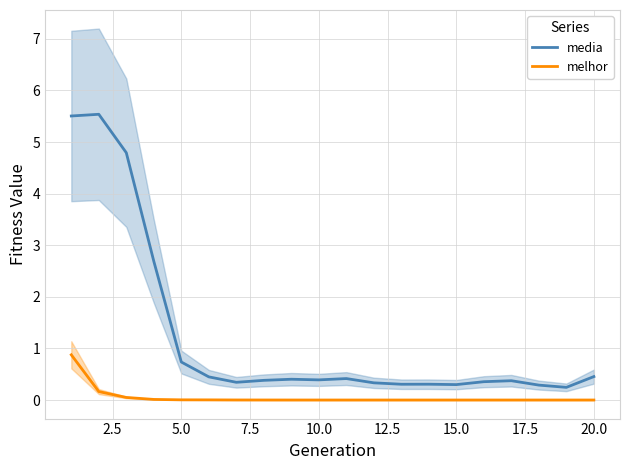

True or false: melhor and media cross at least once.

False